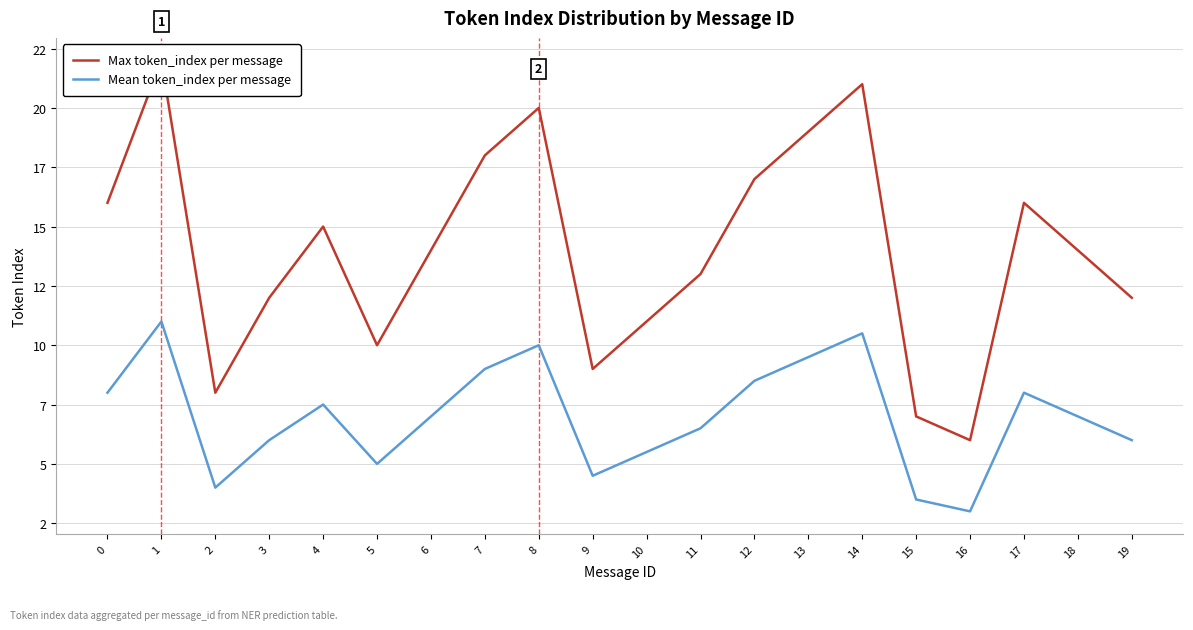

True or false: Mean token_index per message has more than 0 interior local peaks.

True